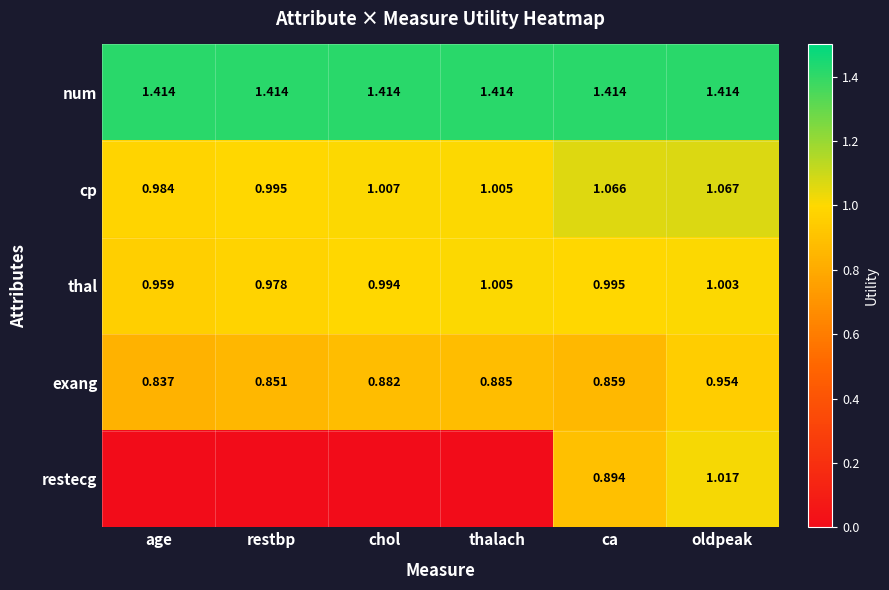

How many series are shown in this chart?

5